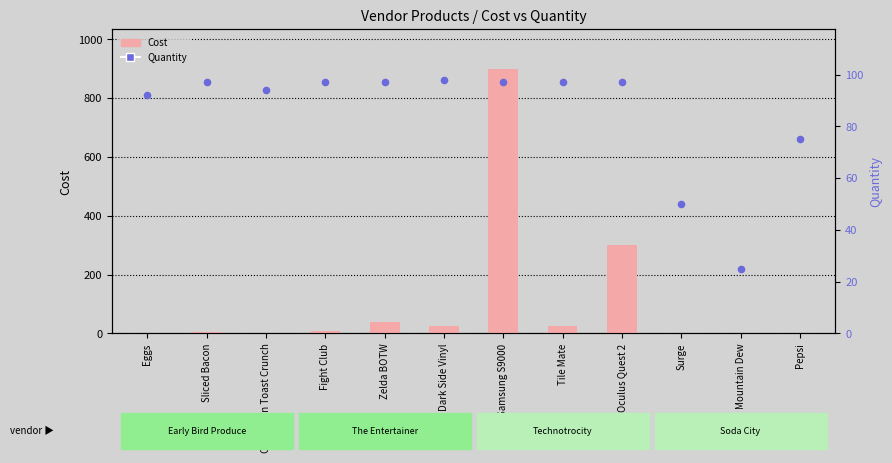

Which series has the largest total across all categories?

Cost